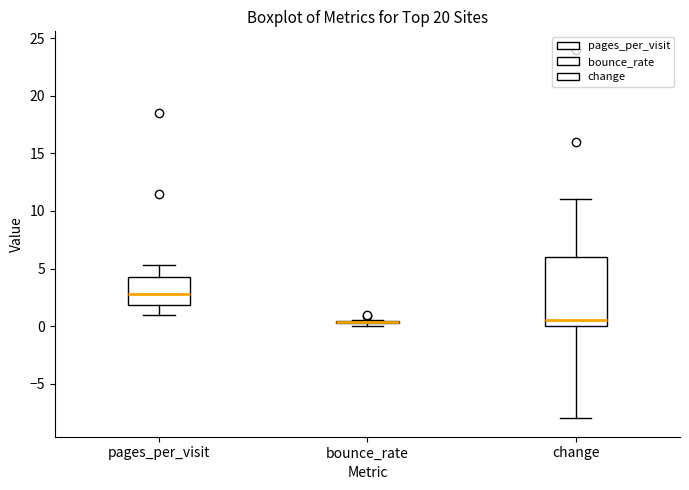

Which box is the tallest, from its lower edge to its upper edge?

change